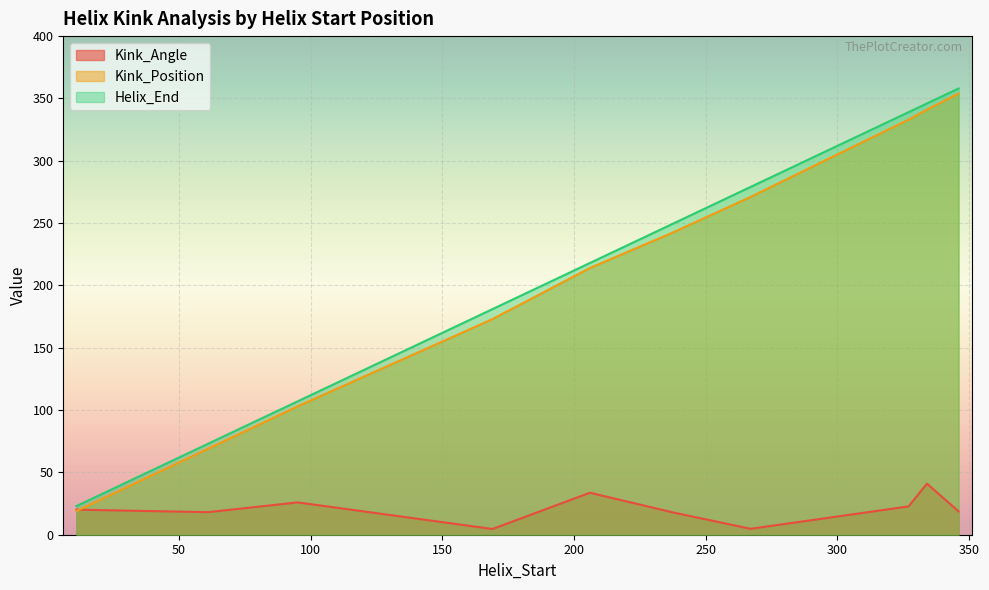

What is the label of the 9th point from the right?

61